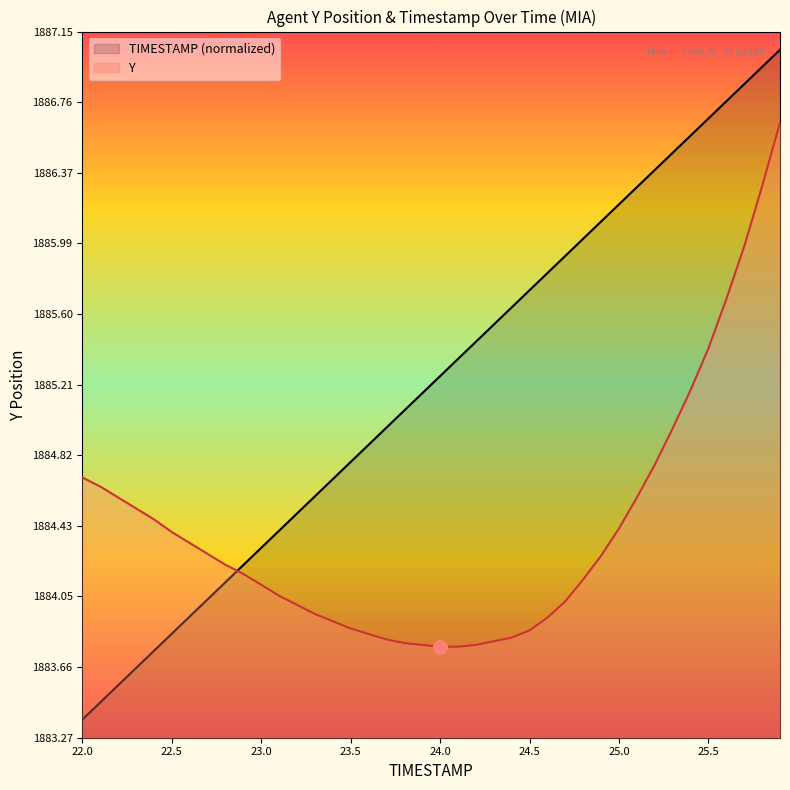

What is the difference between the maximum and minimum values in the TIMESTAMP series?

3.7